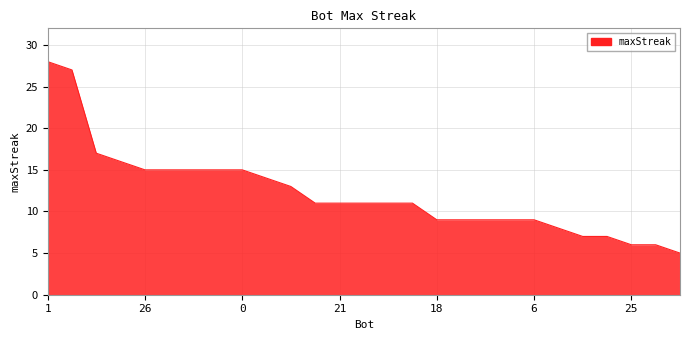

What is the difference between the maximum and minimum values?

23